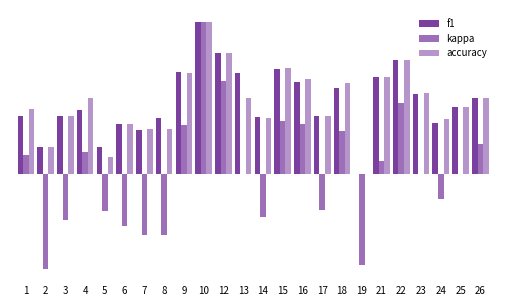

Are the bars grouped side by side (vs. stacked)?

Yes